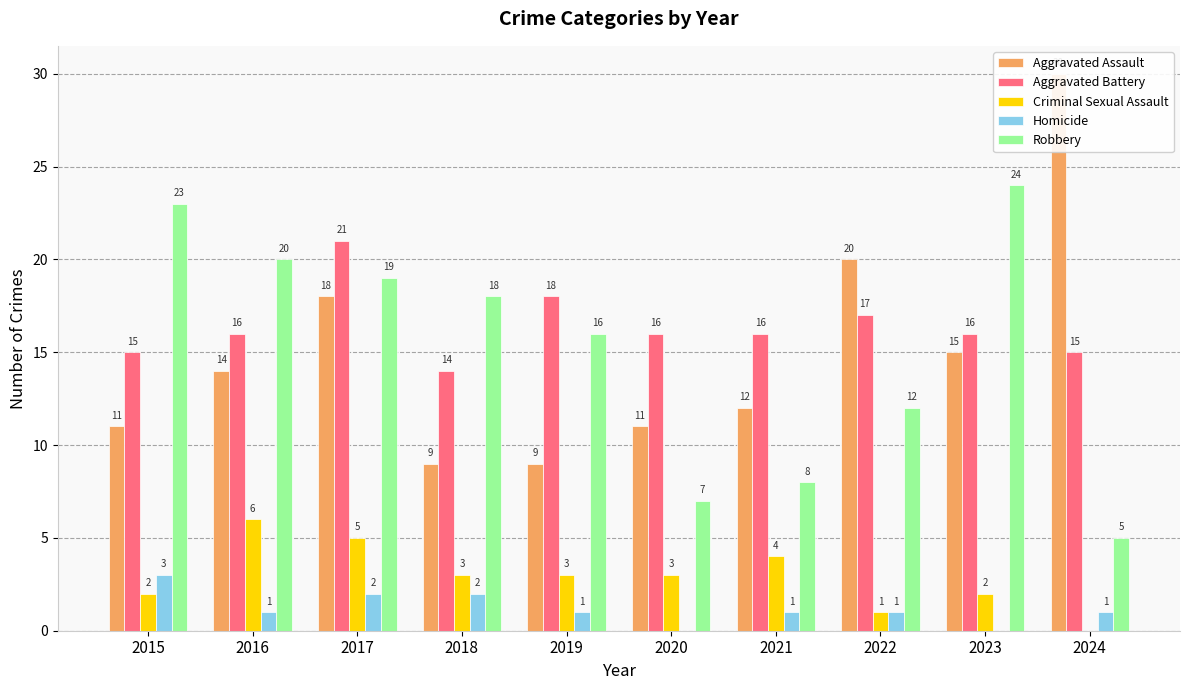

Reading left to right, list all the values displayed in this chart.

Aggravated Assault: 2015=11	2016=14	2017=18	2018=9	2019=9	2020=11	2021=12	2022=20	2023=15	2024=30
Aggravated Battery: 2015=15	2016=16	2017=21	2018=14	2019=18	2020=16	2021=16	2022=17	2023=16	2024=15
Criminal Sexual Assault: 2015=2	2016=6	2017=5	2018=3	2019=3	2020=3	2021=4	2022=1	2023=2	2024=0
Homicide: 2015=3	2016=1	2017=2	2018=2	2019=1	2020=0	2021=1	2022=1	2023=0	2024=1
Robbery: 2015=23	2016=20	2017=19	2018=18	2019=16	2020=7	2021=8	2022=12	2023=24	2024=5